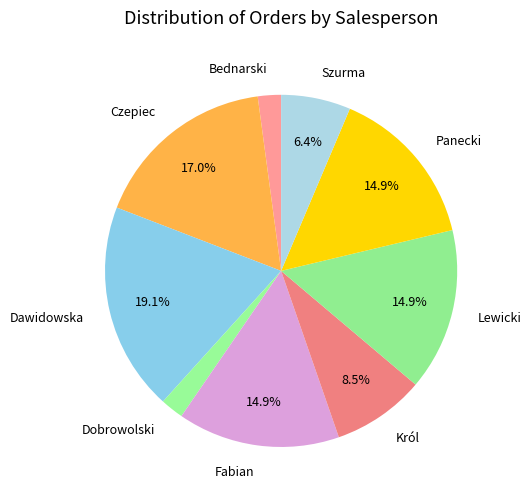

Approximately how many times larger is the value at Dobrowolski compared to Panecki?

0.1